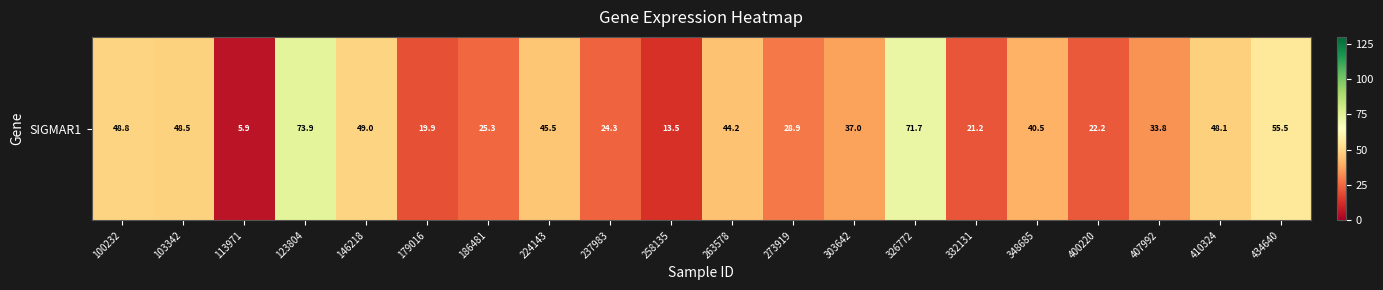

Rank the categories by value from highest to lowest.

123804, 326772, 434640, 146218, 100232, 103342, 410324, 224143, 263578, 348685, 303642, 407992, 273919, 186481, 237983, 400220, 332131, 179016, 258135, 113971